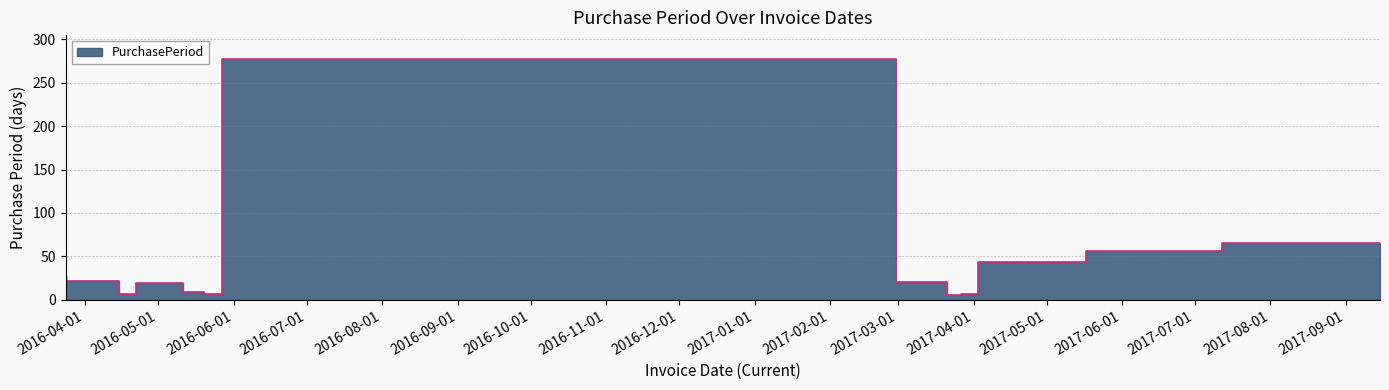

Which label corresponds to the largest value in the chart?

2017-02-28